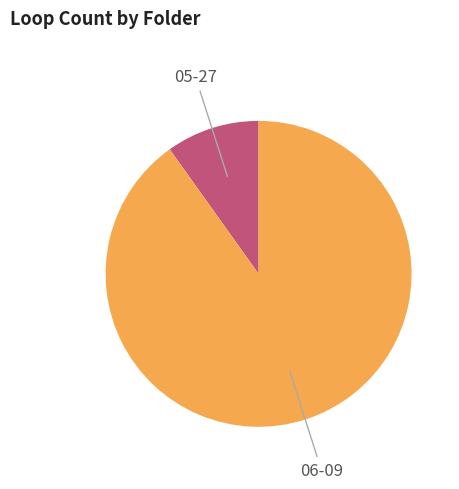

Do 05-27 and 06-09 together represent more than half of the pie?

Yes